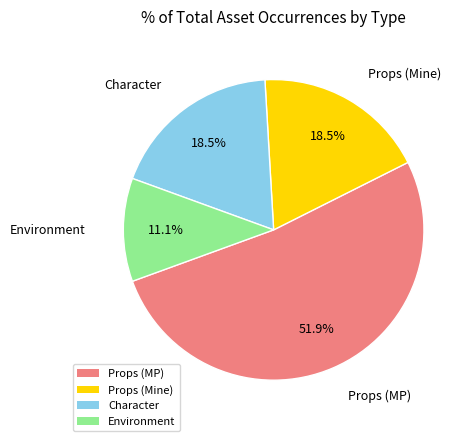

What is the ratio of the value at Environment to the value at Character?

0.6